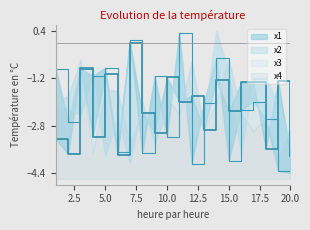

After their last crossing, which series has the higher values: x2 or x1?

x1